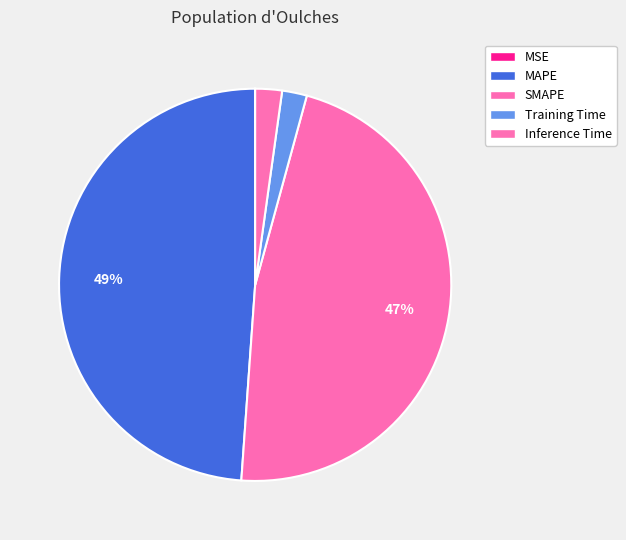

Does SMAPE represent more than half of the total?

No